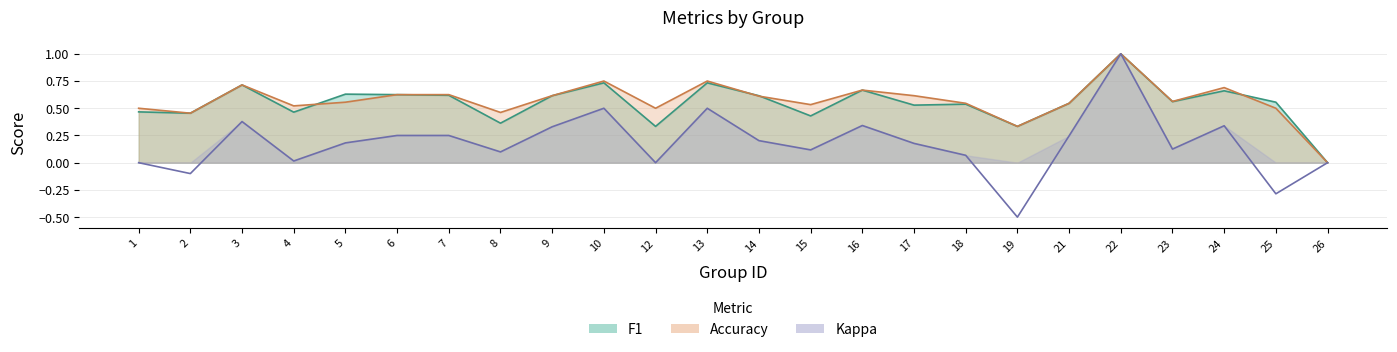

Which series has the largest total across all categories?

accuracy